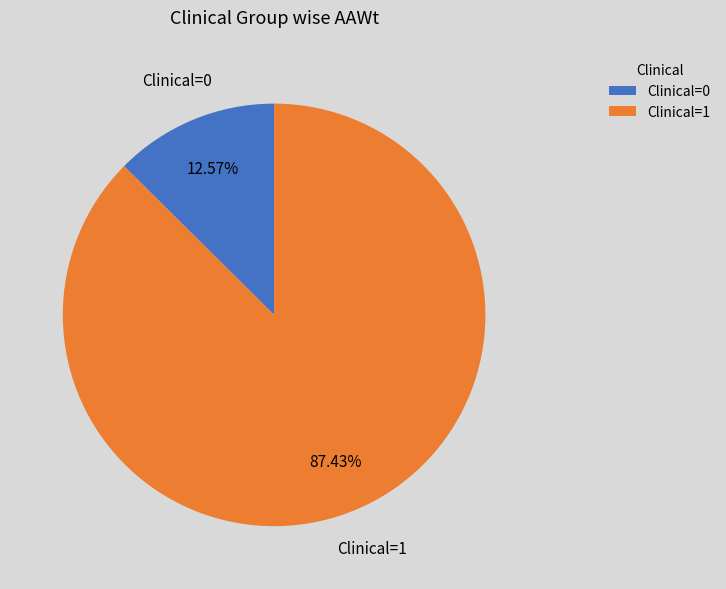

Combined, do Clinical=1 and Clinical=0 account for over 50%?

Yes